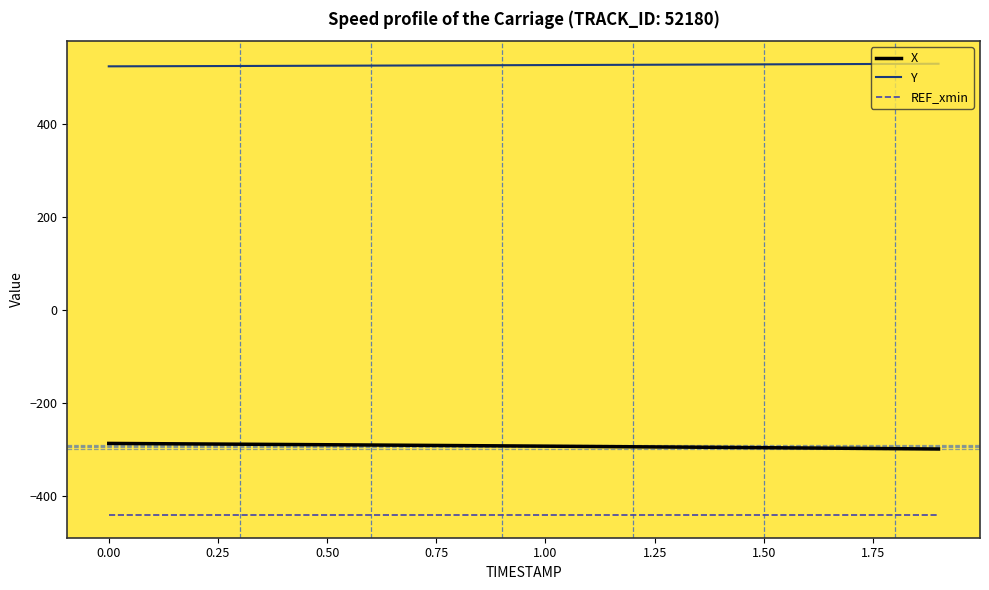

Rank the series by their maximum value, from highest to lowest.

Y, X, REF_xmin